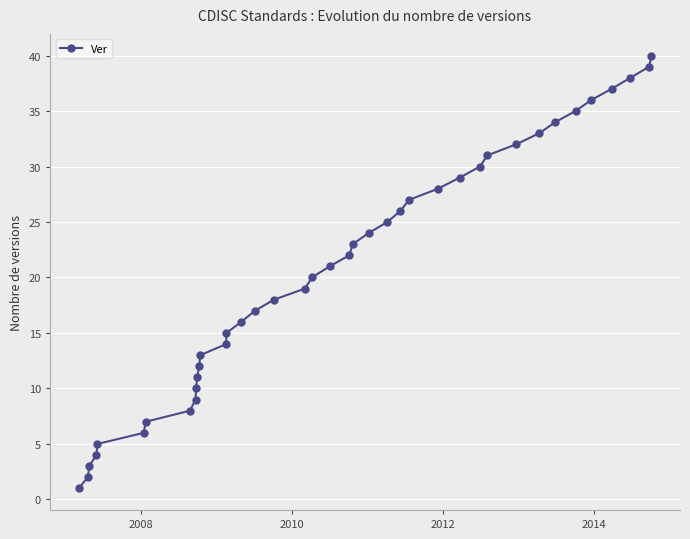

What is the smallest value displayed?

1